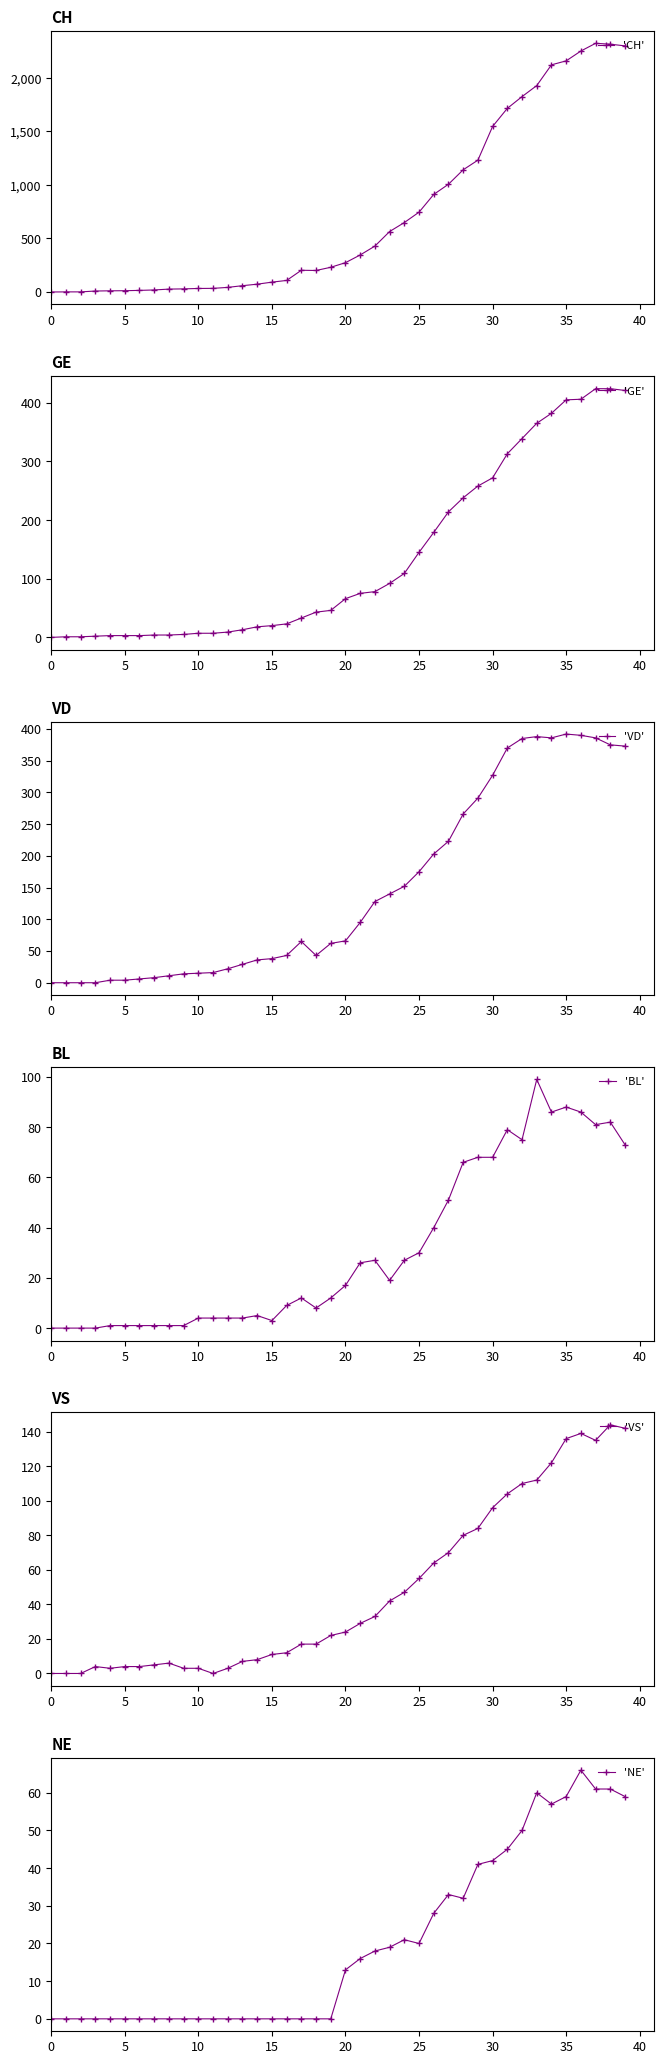

What is the difference between the highest and lowest values at 16?

108